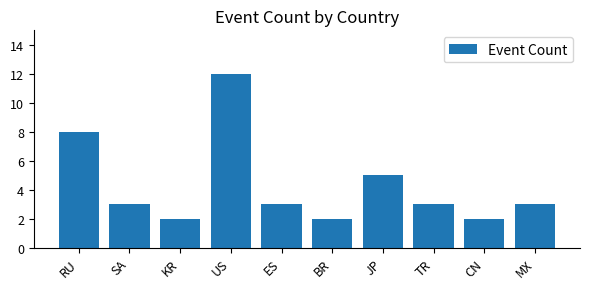

At which label does the data first exceed 3?

RU